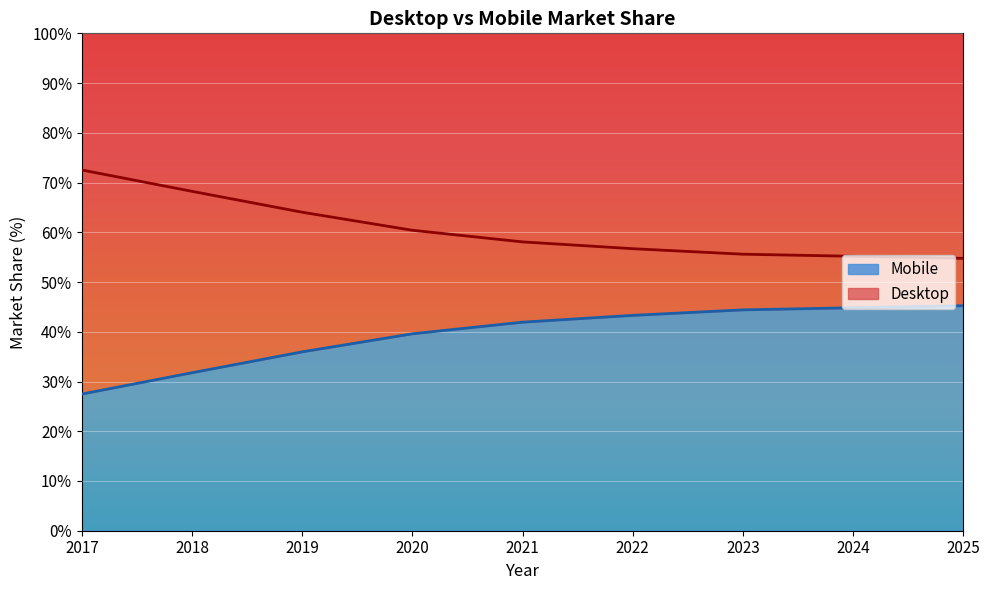

Does the chart display data point markers on the line(s)?

No